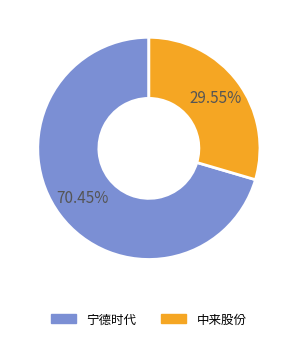

What is the smallest slice in the pie chart?

中来股份